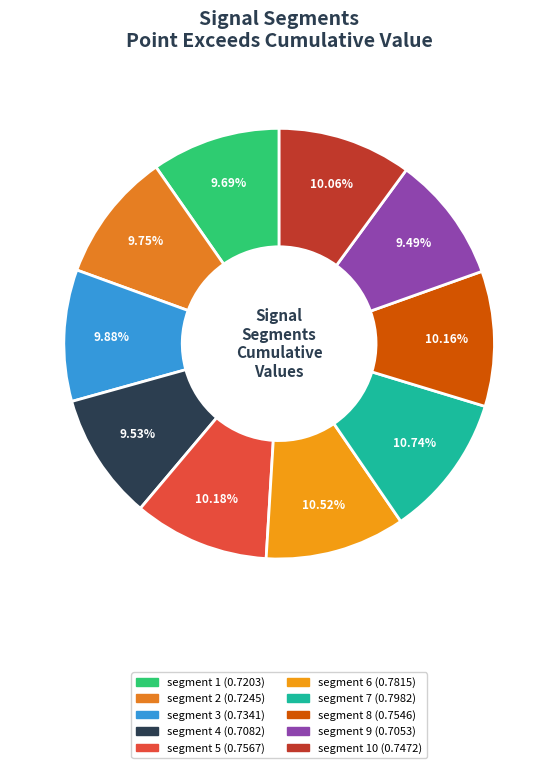

To the nearest percent, what is the average slice percentage?

10%